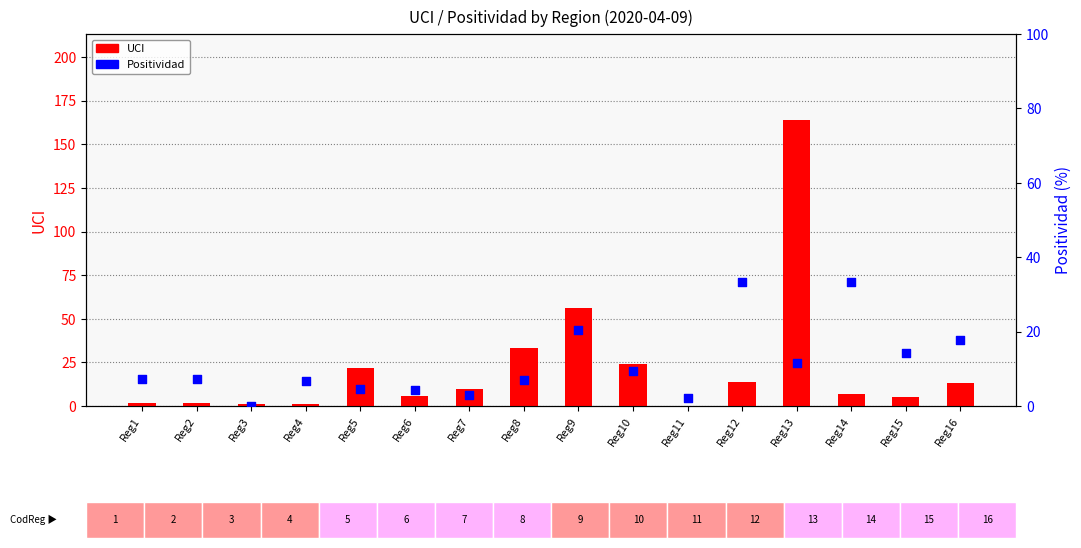

Which series reaches the minimum Y coordinate?

UCI